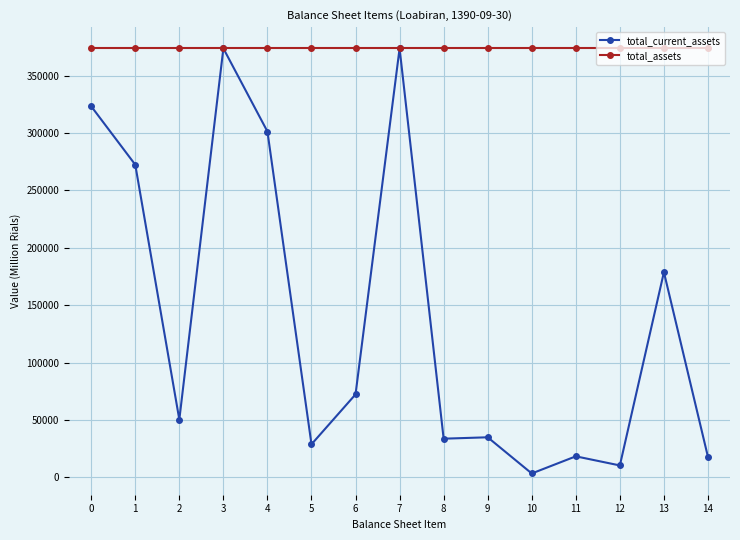

What is the minimum value shown in the chart?

3500